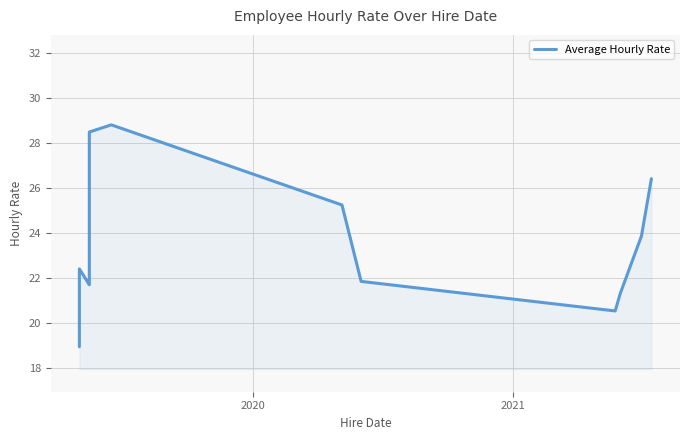

What is the average value?

23.1